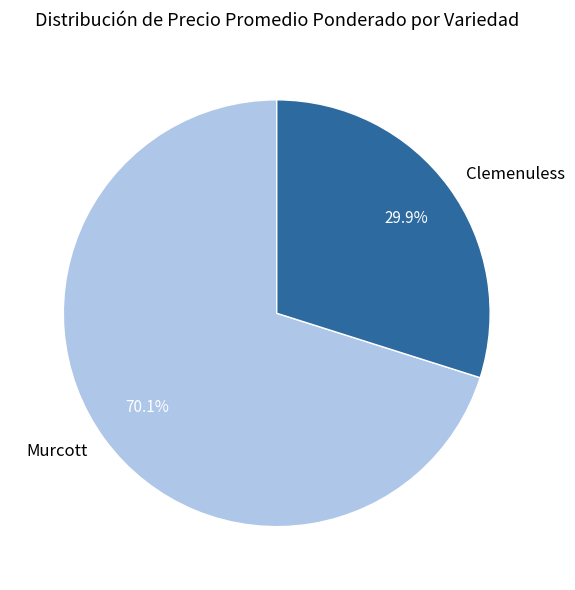

To the nearest percent, what is the combined percentage of Murcott and Clemenuless?

100%